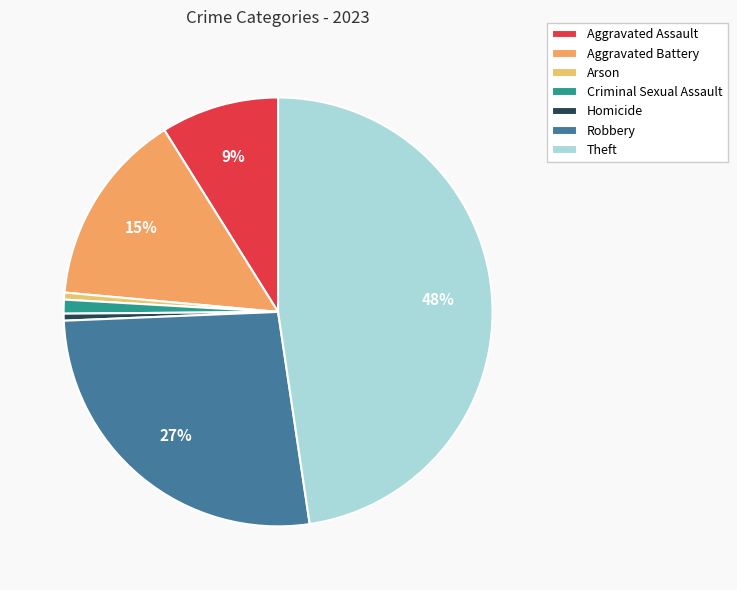

The Arson slice represents 1% of the pie. True or false?

True